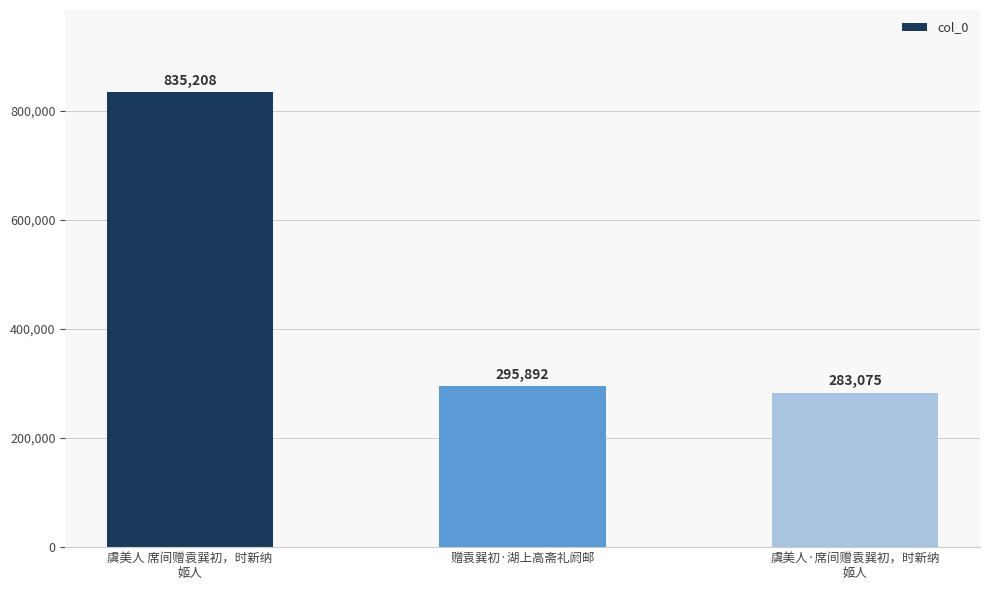

What is the change in value from 虞美人 席间赠袁巽初，时新纳
姬人 to 赠袁巽初·湖上高斋礼阏邮?

-539316